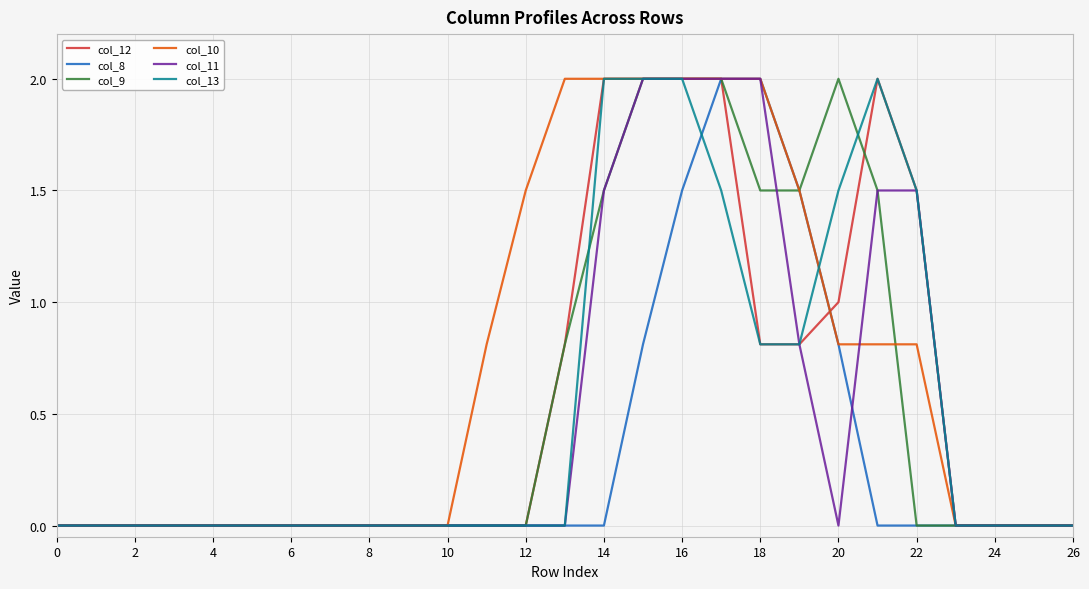

Which series has the largest total across all categories?

col_10